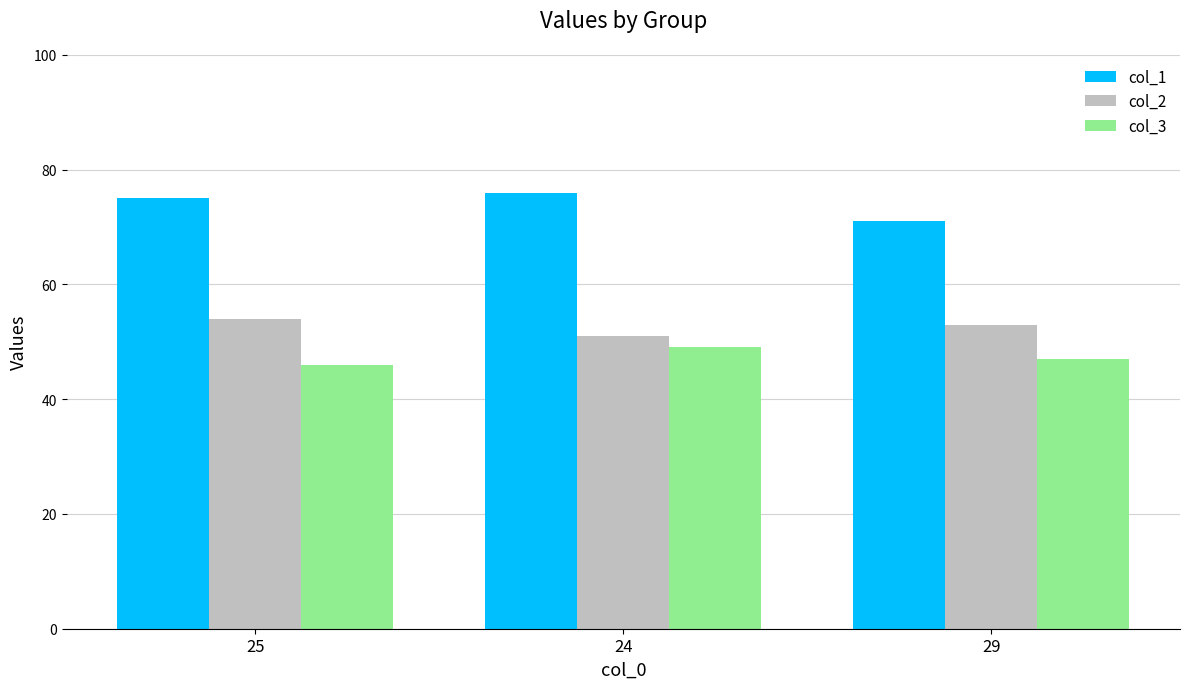

Is it true that col_1 equals 71 at 29?

True